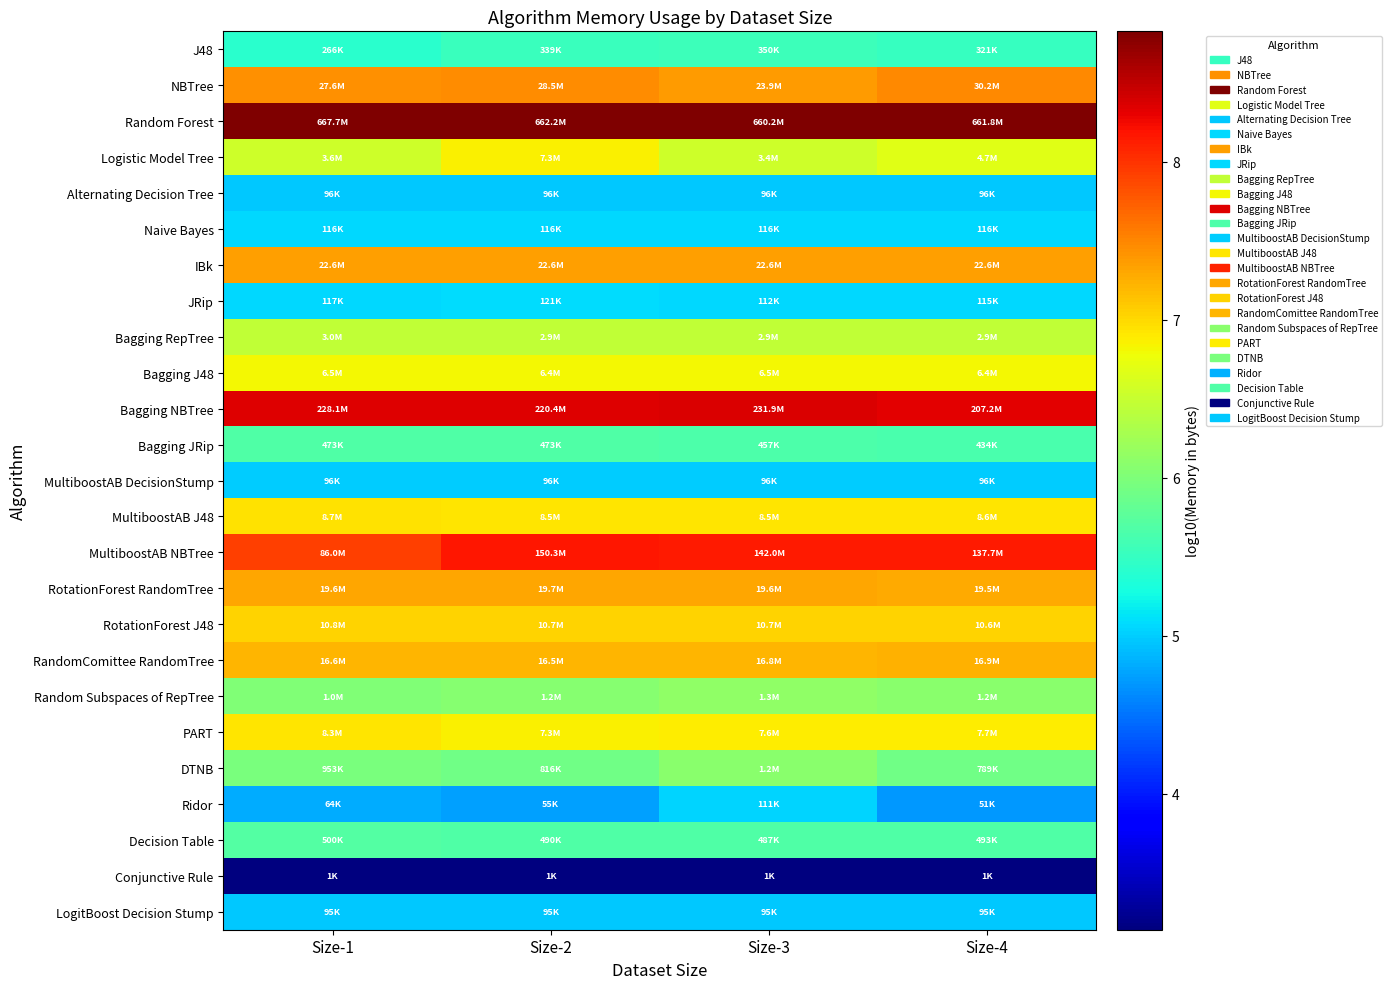

What is the difference between the highest and lowest values at Size-2?

5.7